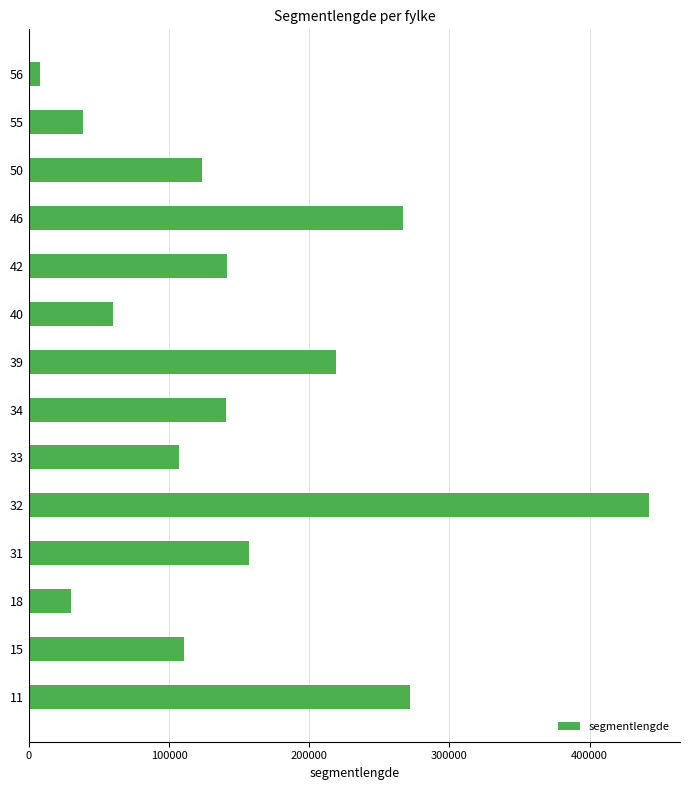

Which category has the lowest value across all series?

56